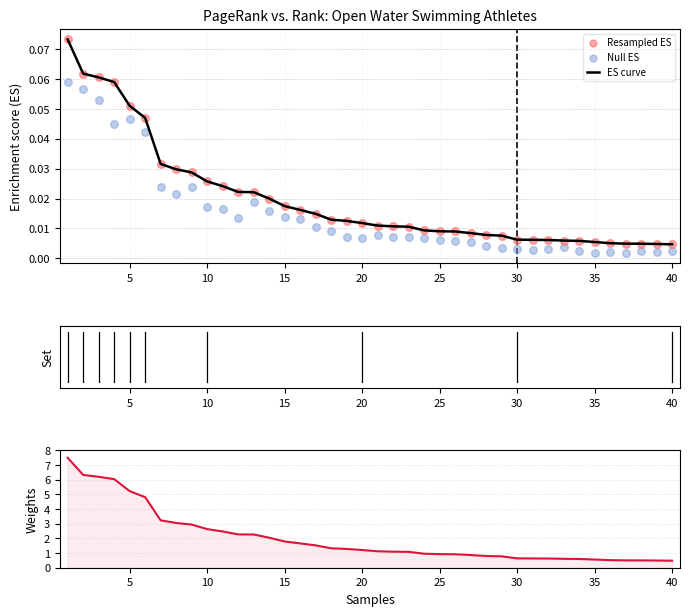

Which series has the largest total across all categories?

Weights